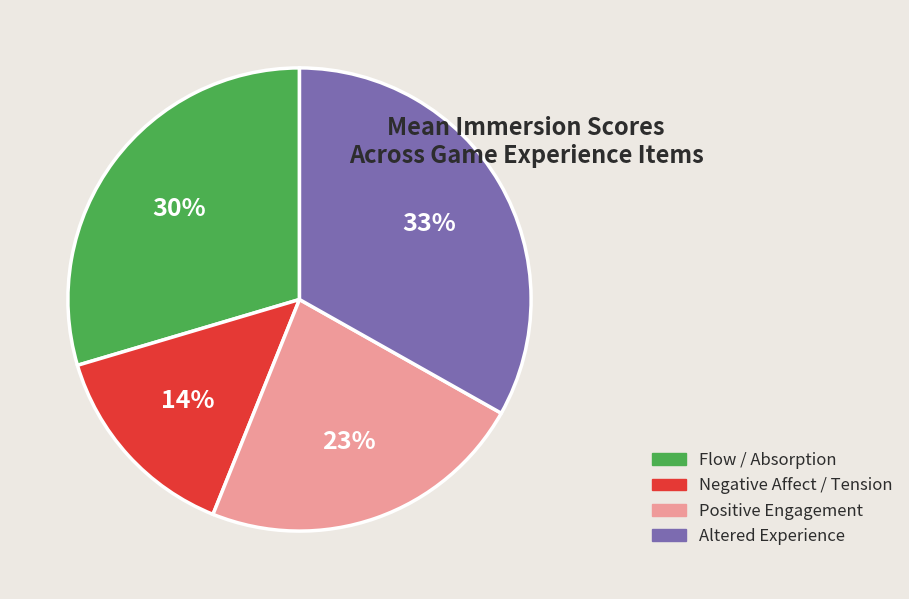

To the nearest percent, what is the average slice percentage?

25%